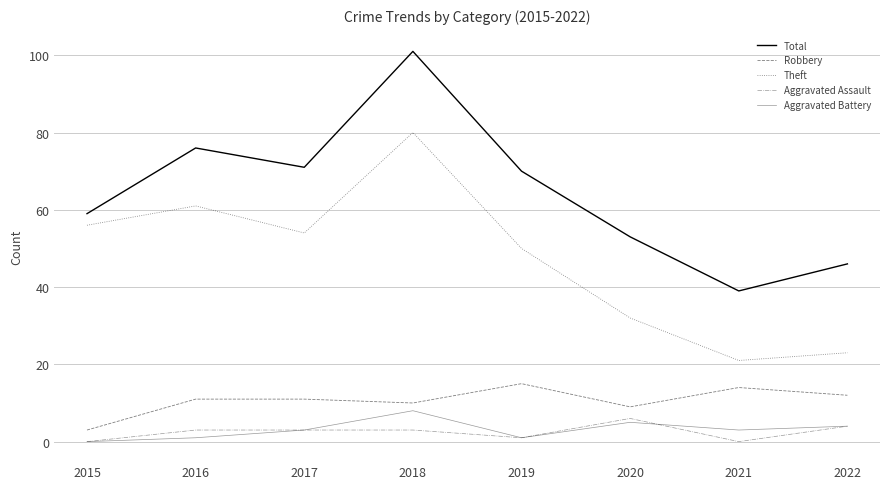

Is the value of Robbery at 2016 greater than the value of Aggravated Assault at 2022?

Yes